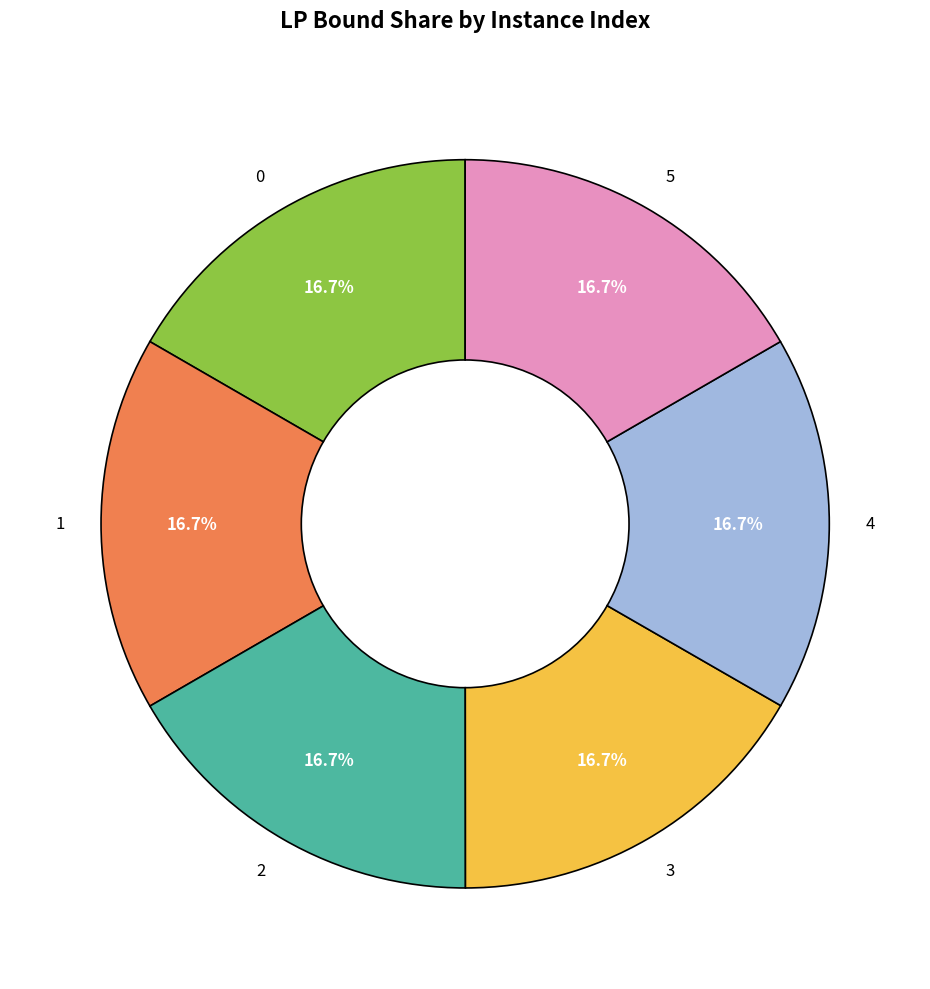

How many slices are in this pie chart?

6